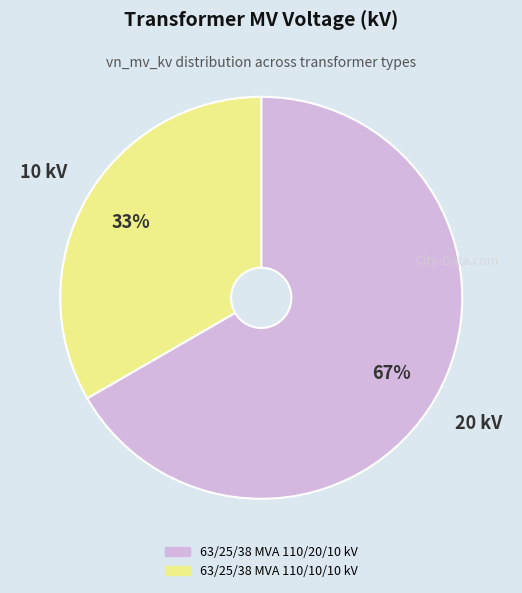

What percentage is the 63/25/38 MVA 110/10/10 kV slice, to the nearest percent?

33%